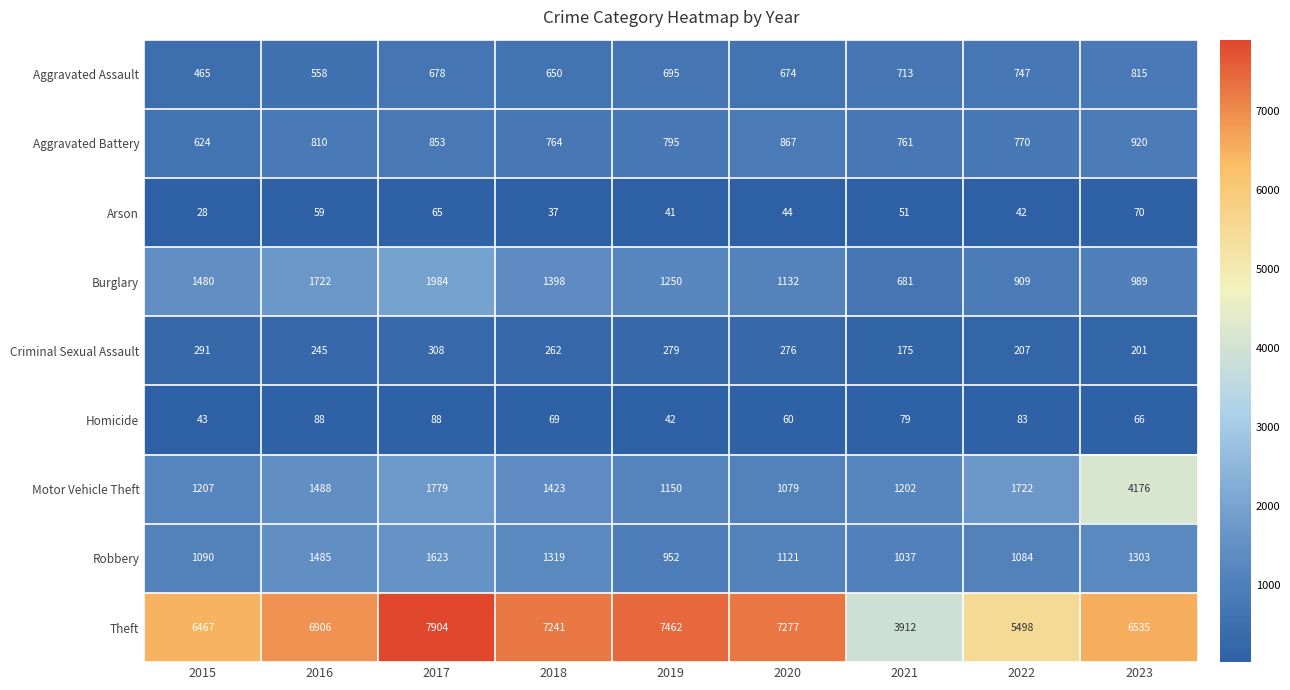

Which series has the largest total across all categories?

Theft